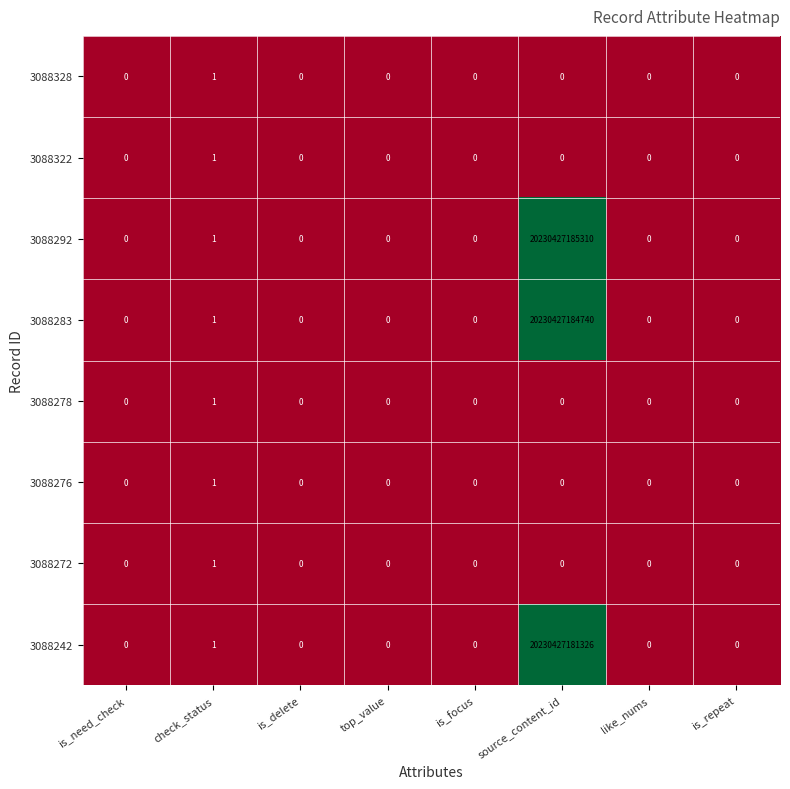

The 3088283 series shows 0 at is_need_check. True or false?

True